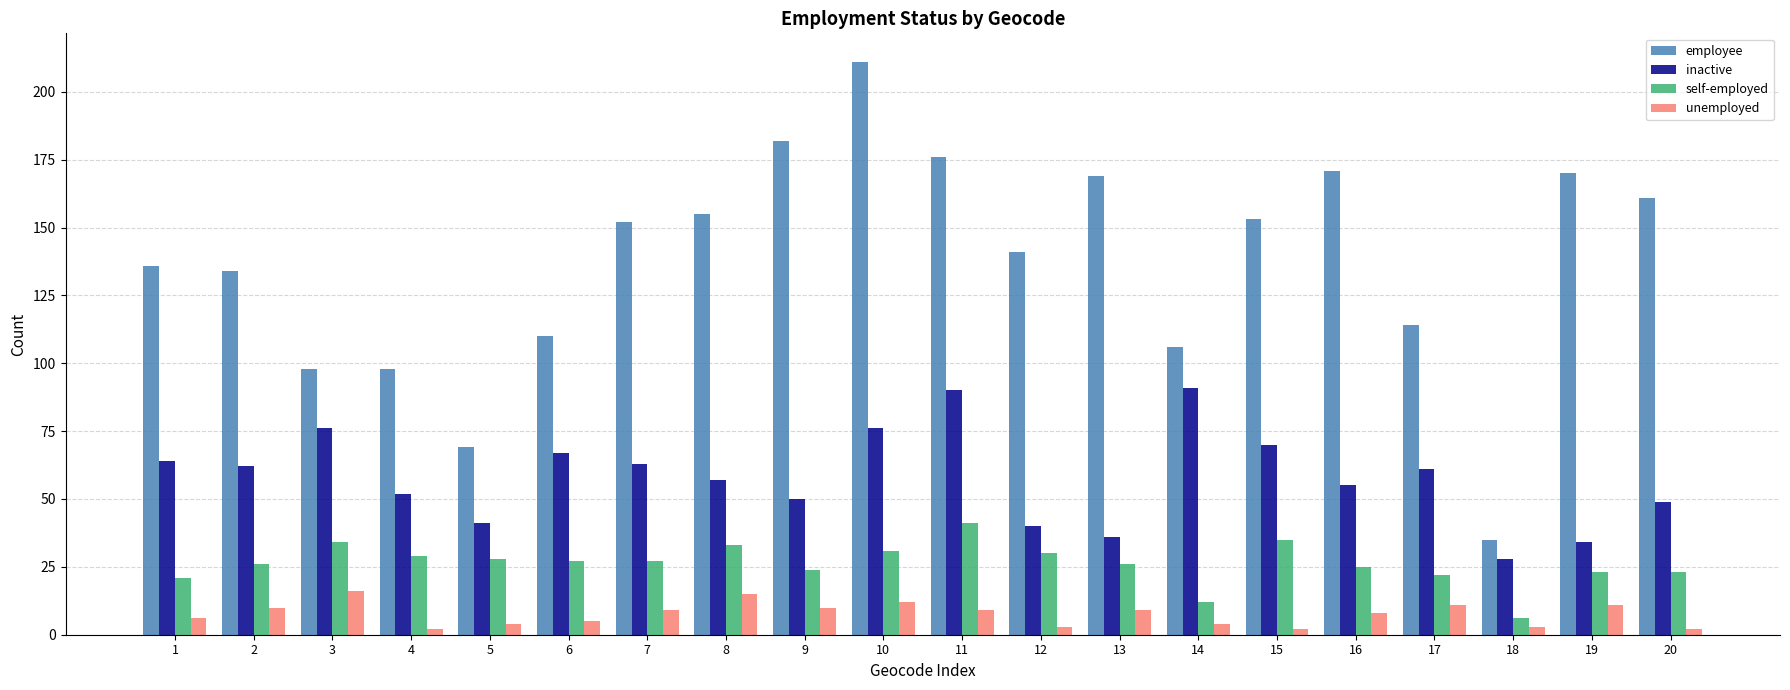

Which category has the lowest value in the inactive series?

18